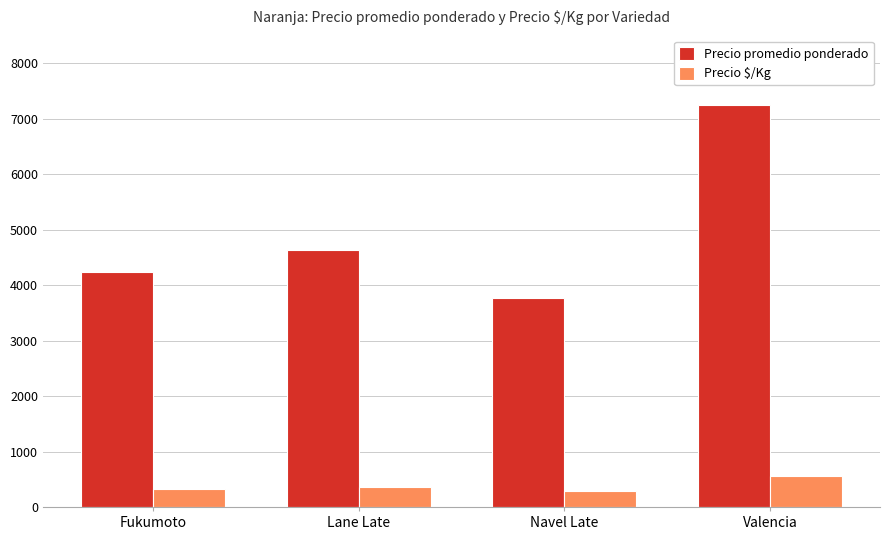

What is the minimum value shown in the chart?

289